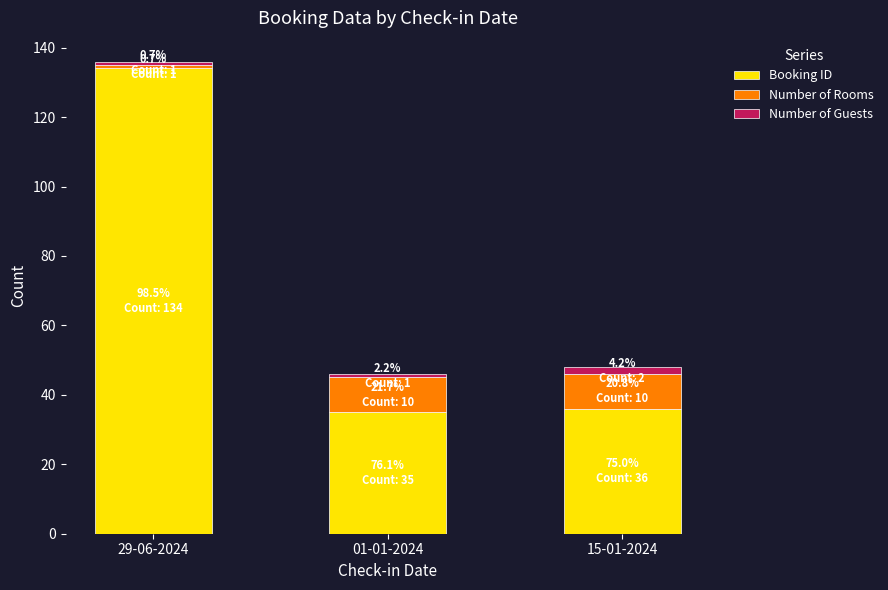

Is it true that Booking ID equals 36 at 15-01-2024?

True